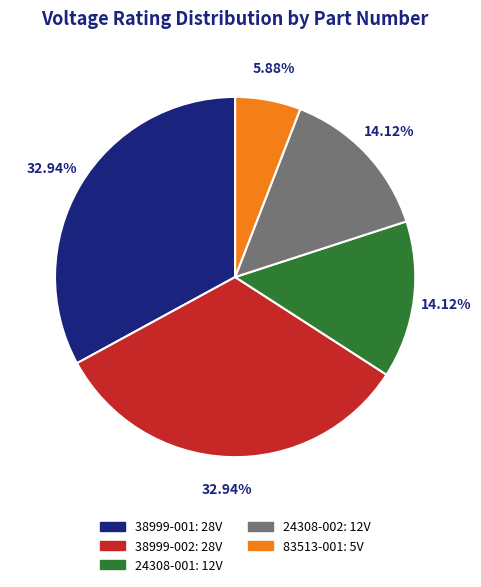

To the nearest percent, what is the combined percentage of 38999-002 and 38999-001?

66%